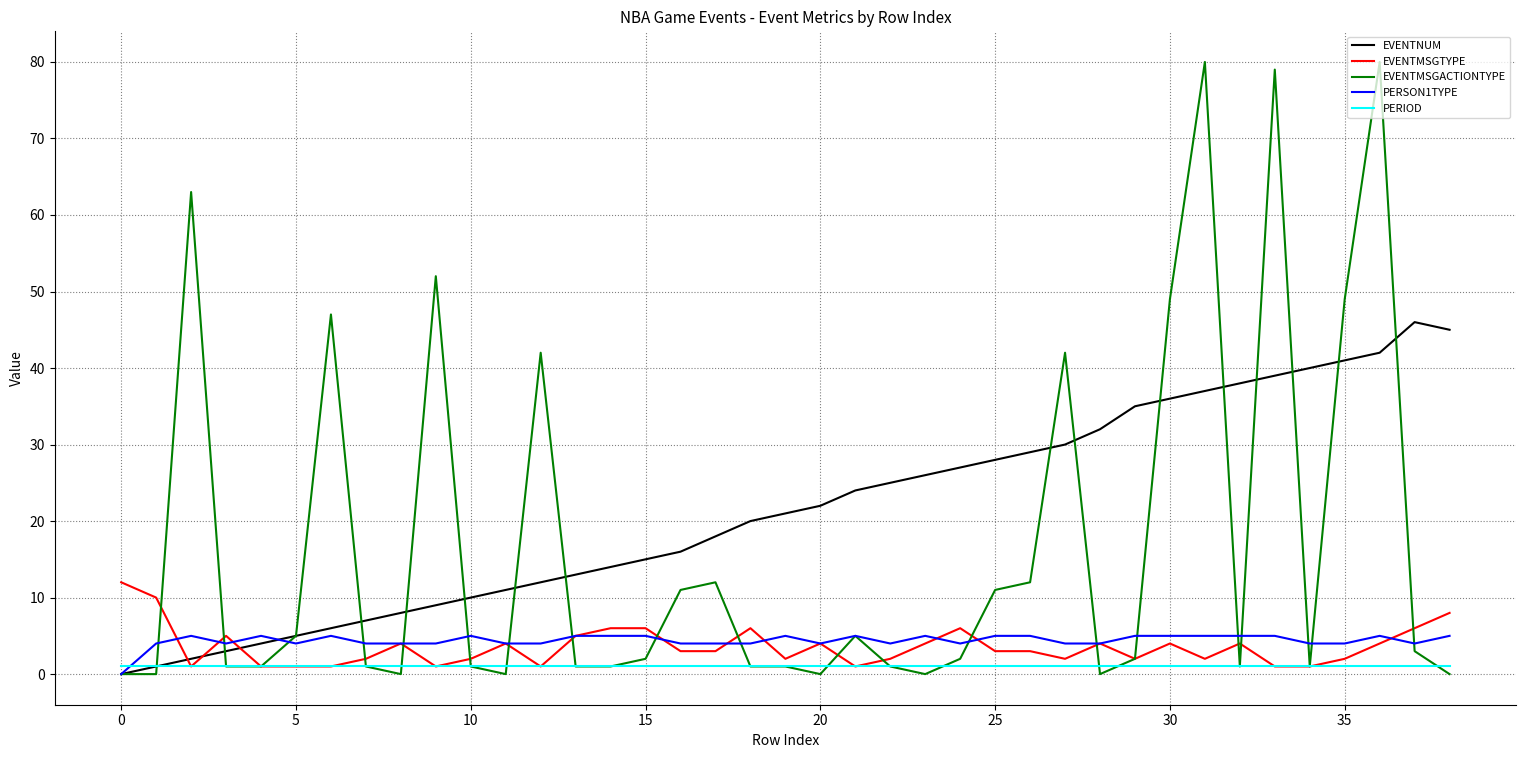

List the series in order of their peak value, lowest first.

PERIOD, PERSON1TYPE, EVENTMSGTYPE, EVENTNUM, EVENTMSGACTIONTYPE